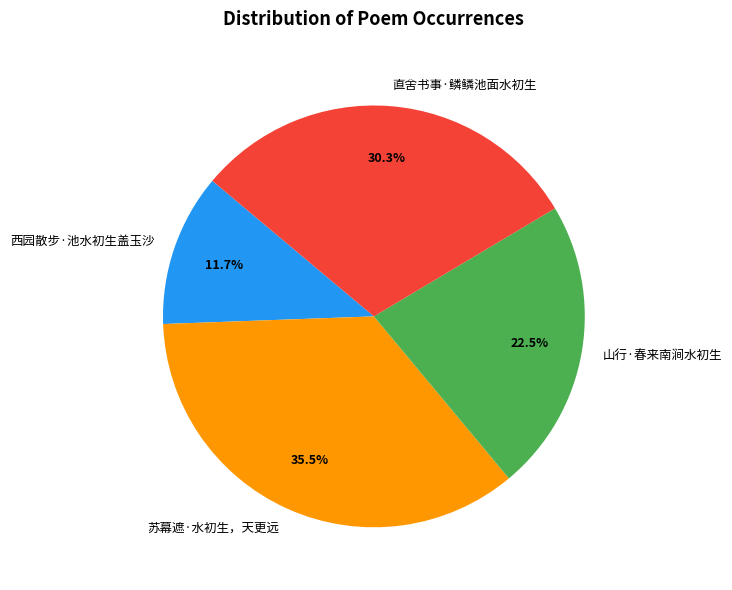

What is the smallest slice in the pie chart?

西园散步·池水初生盖玉沙